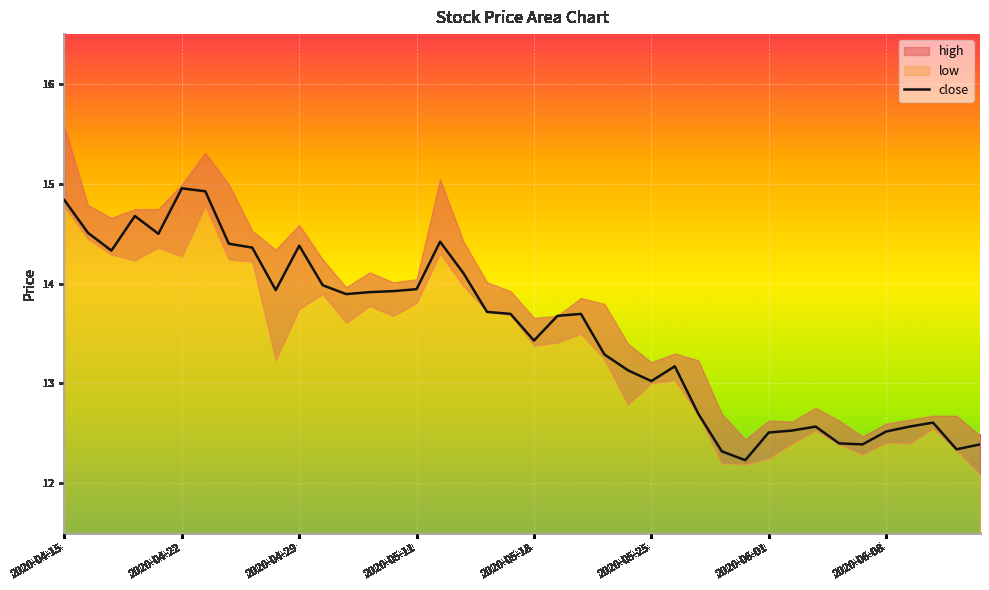

The value of close at 2020-06-01 is 12.5. True or false?

True